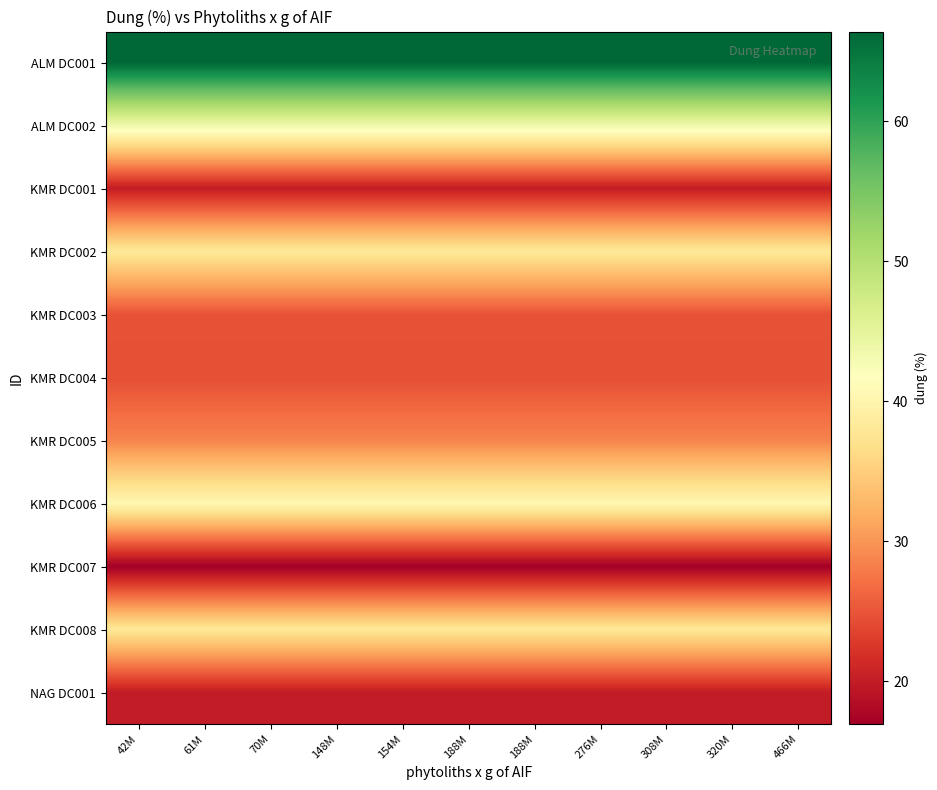

What is the minimum value shown in the chart?

16.9